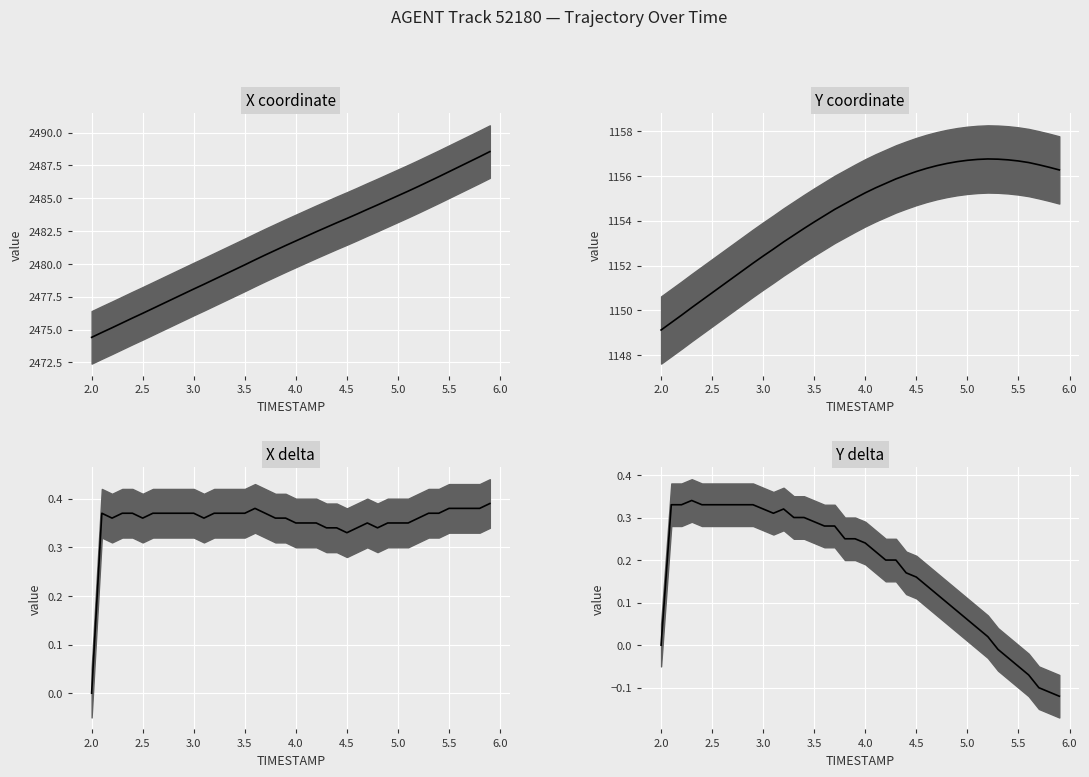

True or false: X delta median and Y delta median cross at least once.

False